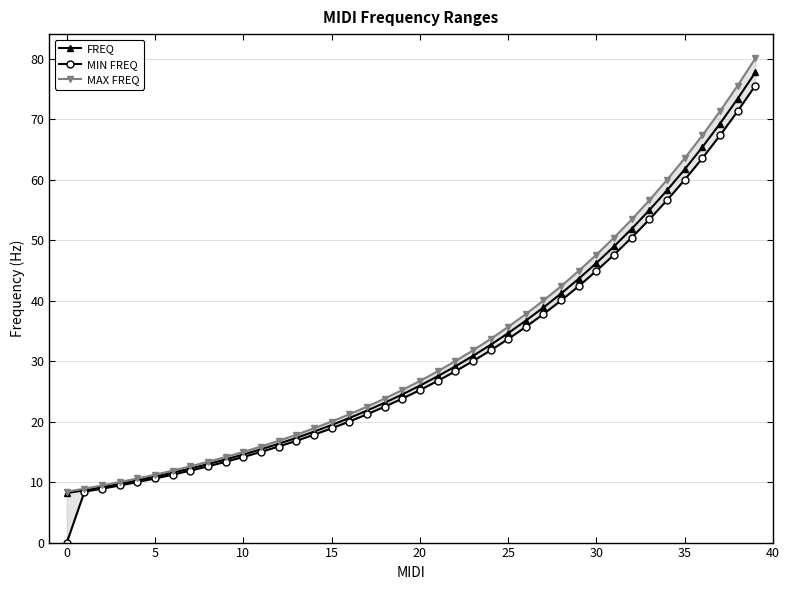

How many categories are shown in the chart?

40